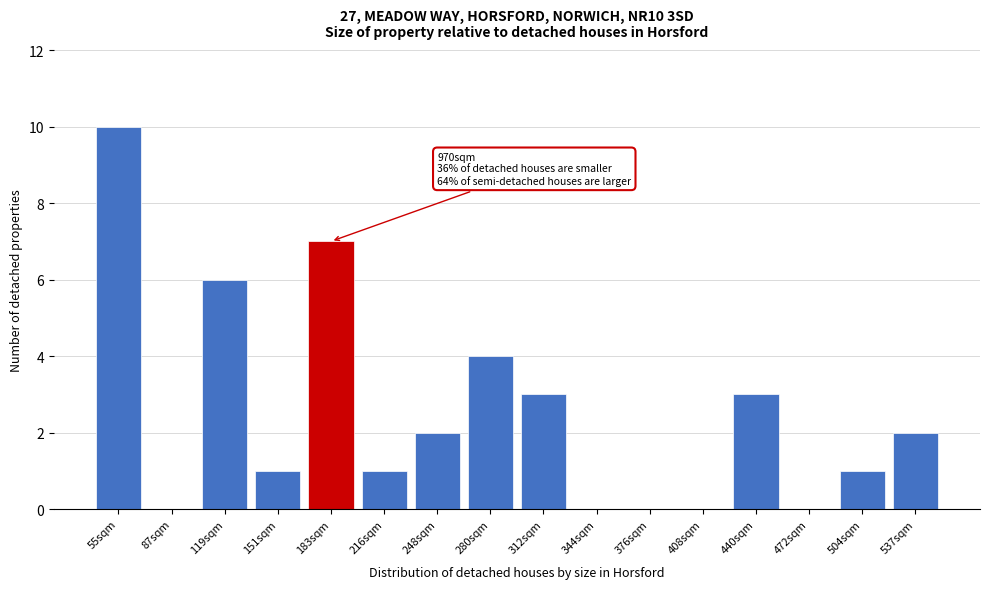

Reading left to right, what are all the values shown in this chart?

55sqm=10	87sqm=0	119sqm=6	151sqm=1	183sqm=7	216sqm=1	248sqm=2	280sqm=4	312sqm=3	344sqm=0	376sqm=0	408sqm=0	440sqm=3	472sqm=0	504sqm=1	537sqm=2